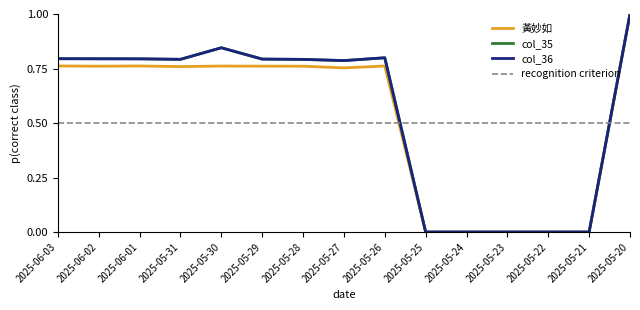

True or false: col_36 and 黃妙如 cross at least once.

False